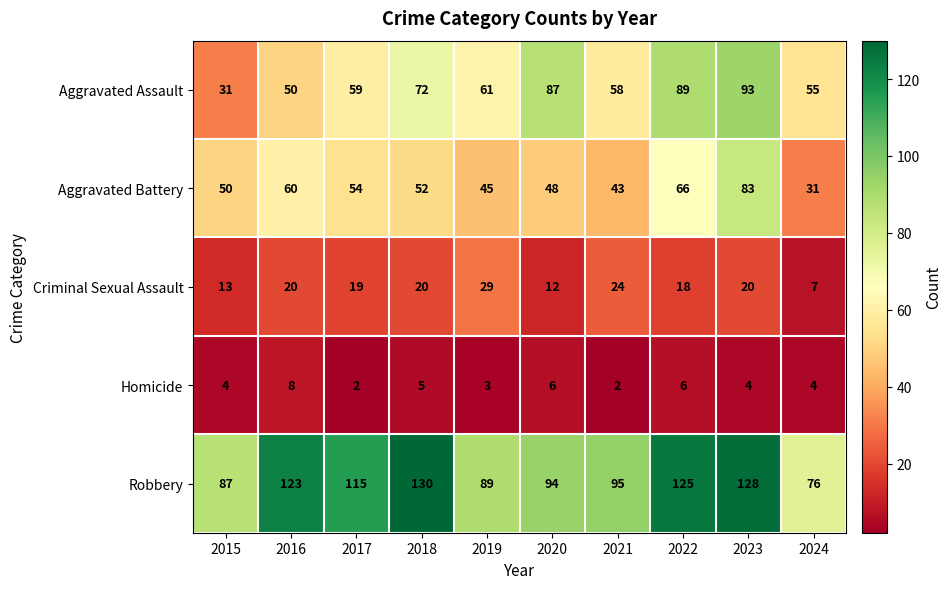

What is the greatest value displayed?

130